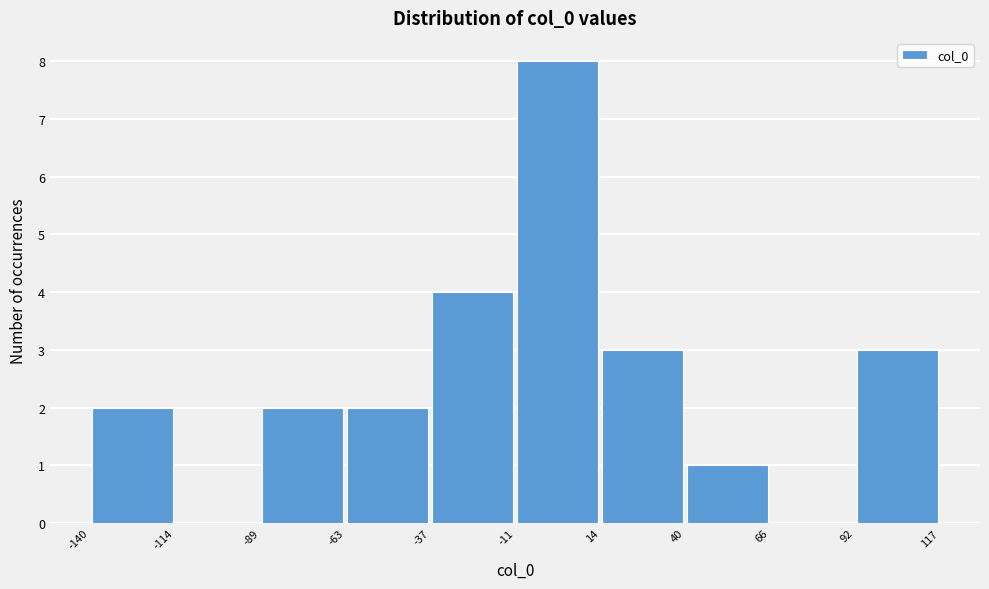

Reading left to right, transcribe this chart: for each bar, give the range it covers on the x-axis and its height. The values are not printed on the chart, so give them approximately, as read against the axis.

-140 to -114: 2
-114 to -89: 0
-89 to -63: 2
-63 to -37: 2
-37 to -11: 4
-11 to 14: 8
14 to 40: 3
40 to 66: 1
66 to 92: 0
92 to 117: 3